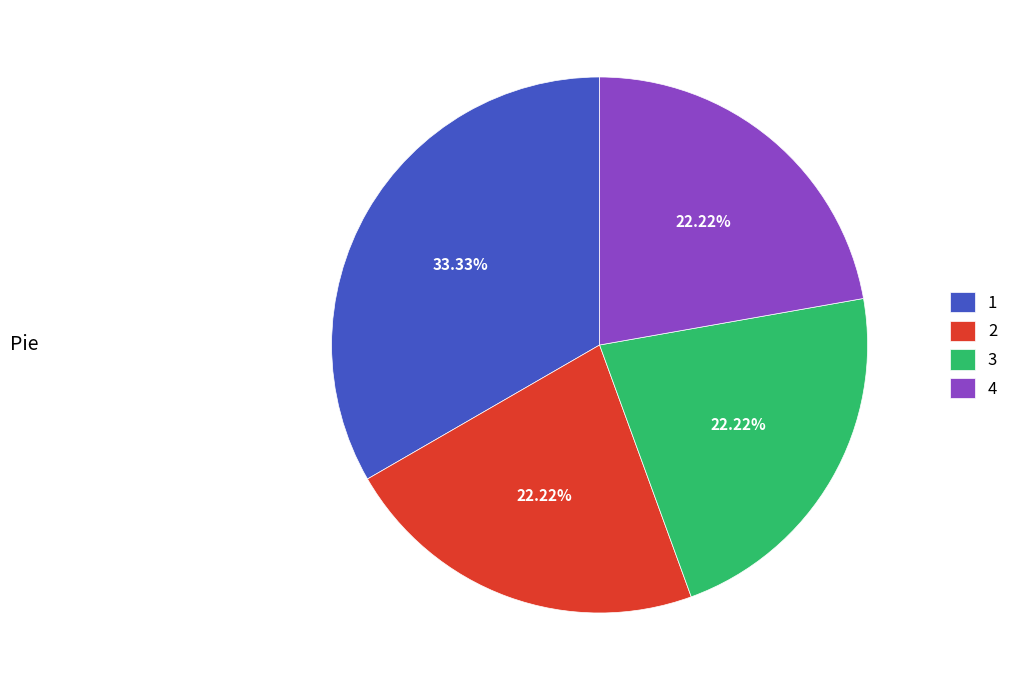

To the nearest percent, what is the average slice percentage?

25%